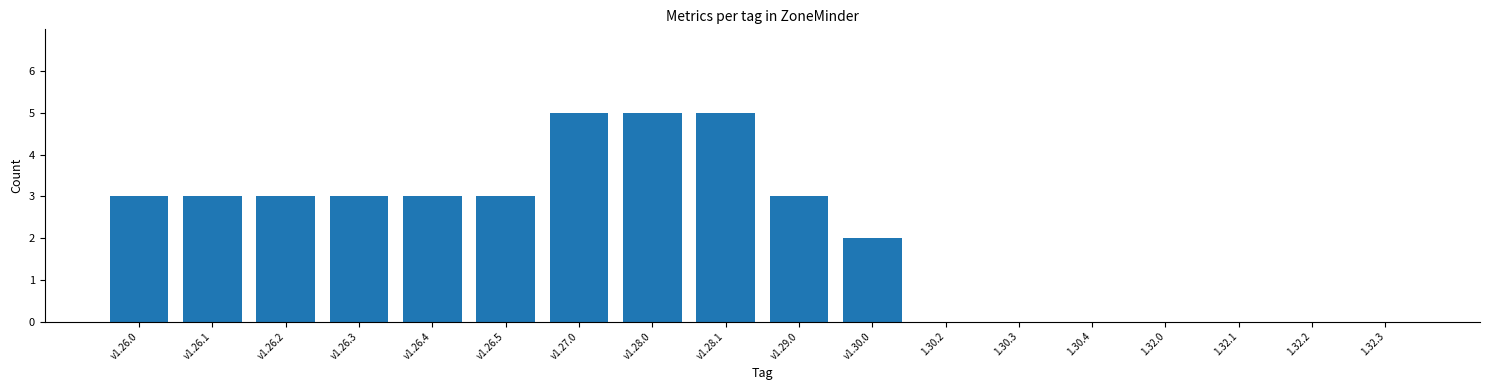

The chart shows a value of 3 at v1.29.0. True or false?

True